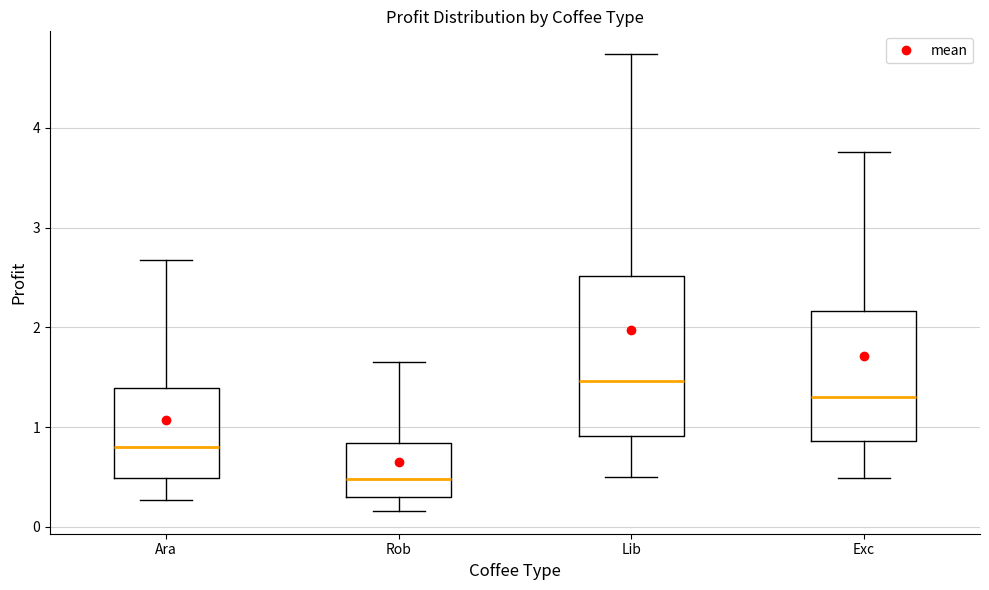

Comparing the boxes themselves (not the whiskers), which one is the tallest?

Lib